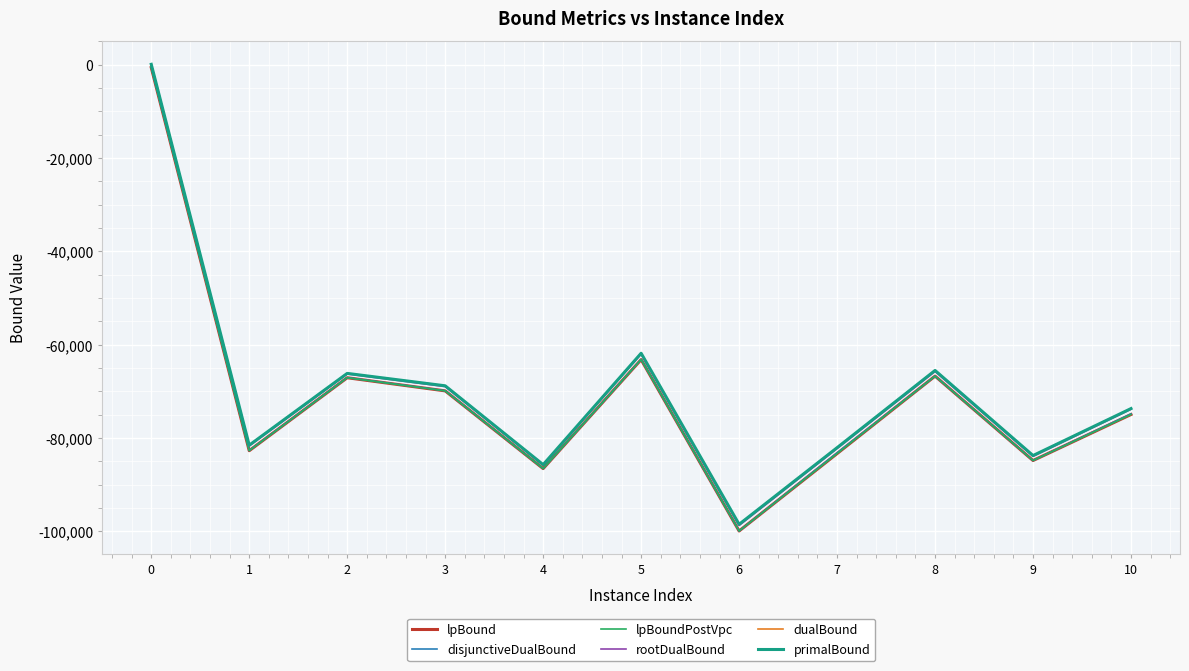

The value of lpBound at 3 is -100550.9. True or false?

False